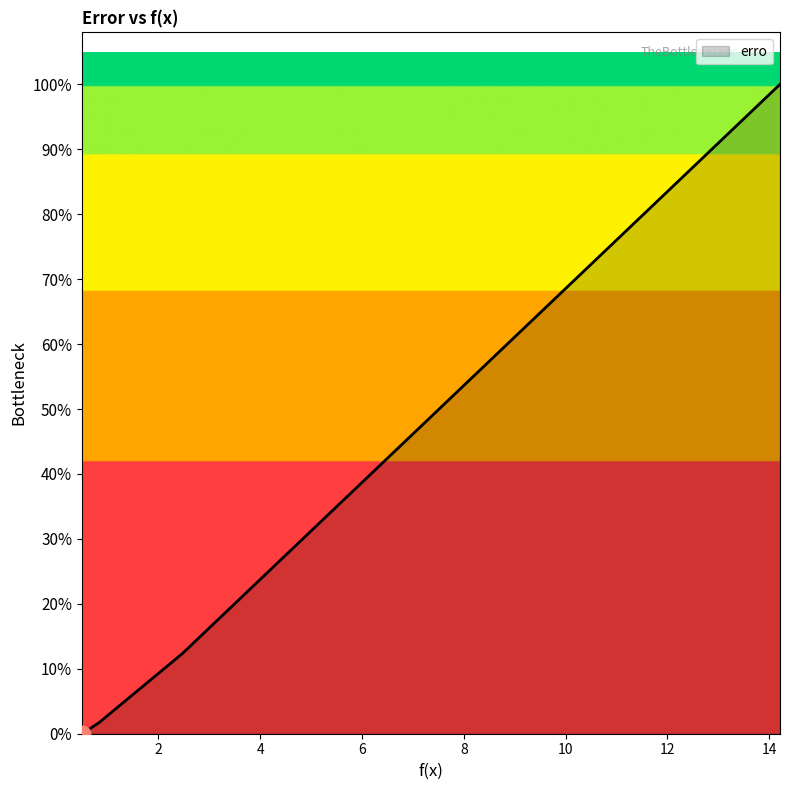

How many lines are shown in the chart?

1